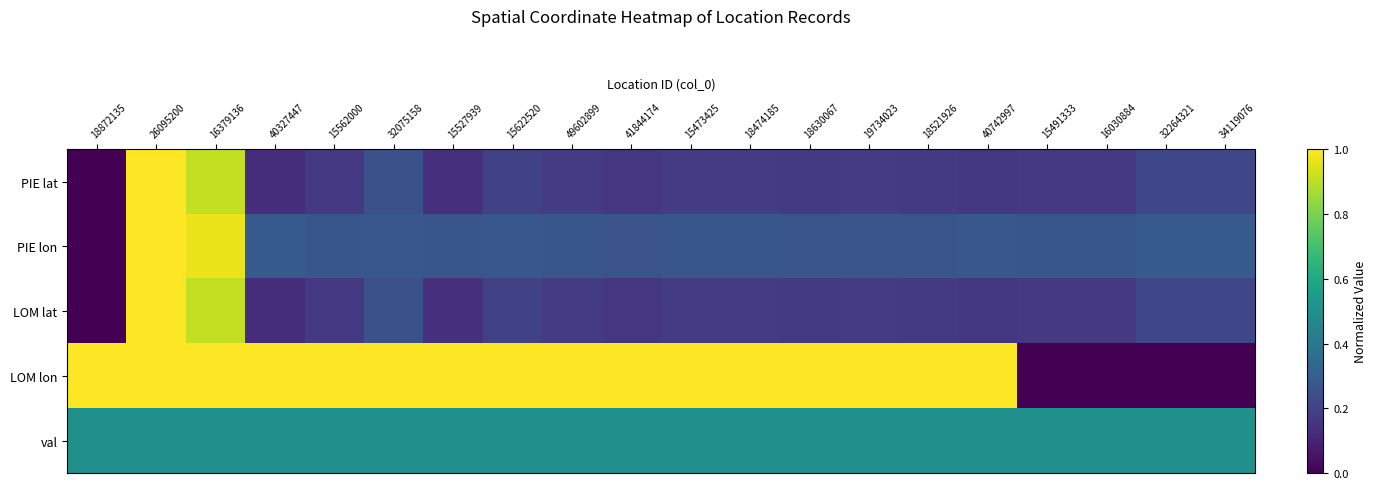

Which series has the largest range (max minus min)?

PIE lat